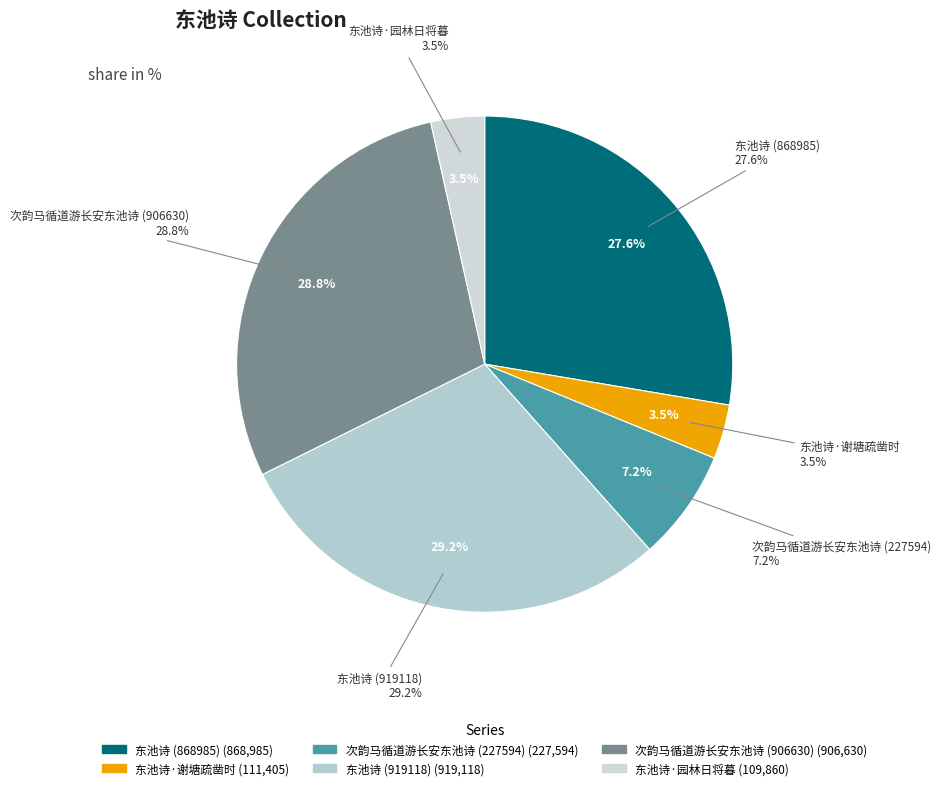

How much of the chart is everything except 东池诗 (919118)?

70.8%